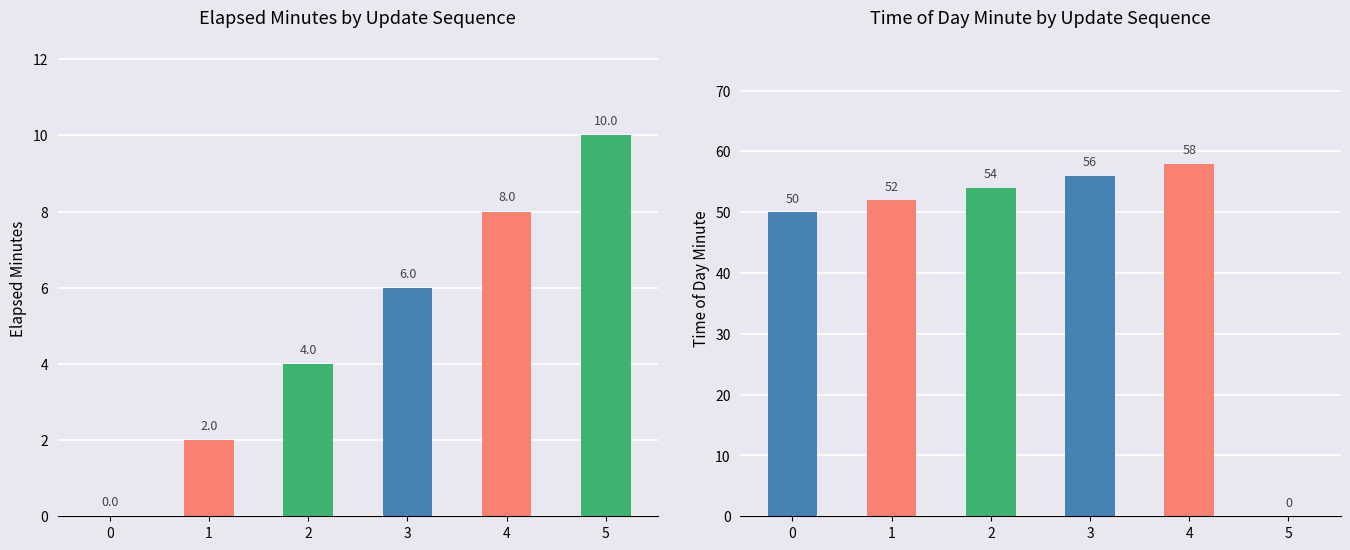

Between 4 and 3, which is larger?

4